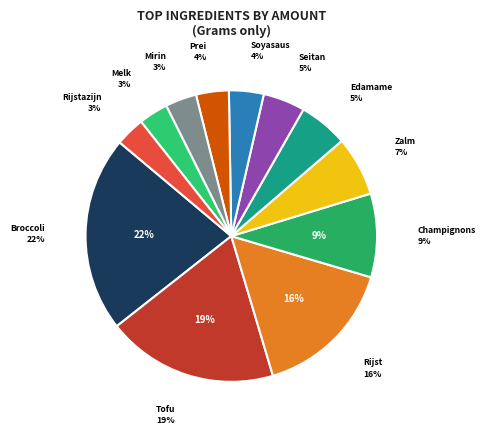

Which has a higher value, Rijstazijn or Zalm?

Zalm